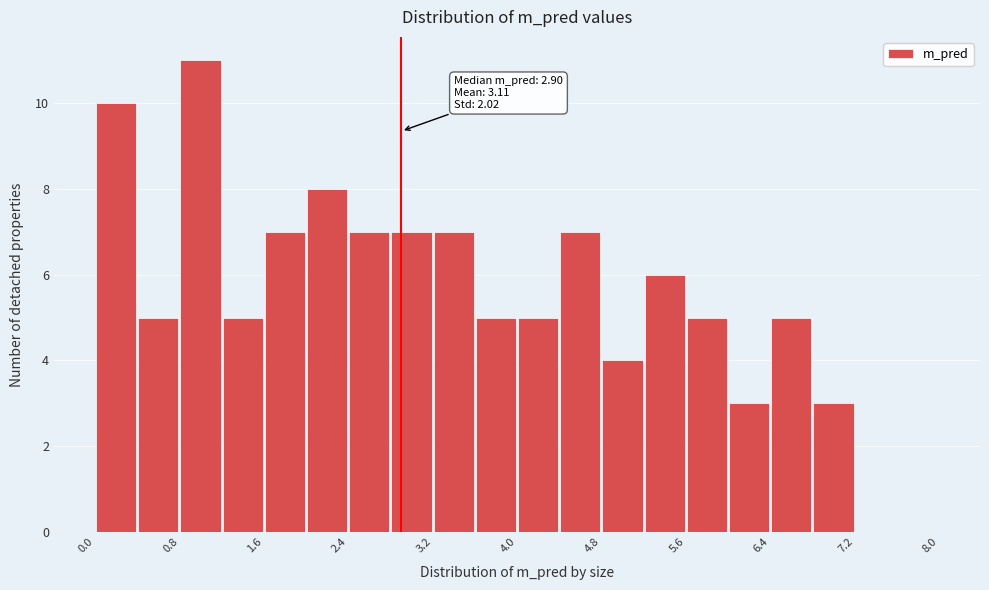

Which range on the x-axis has the tallest bar?

0.8 to 1.2